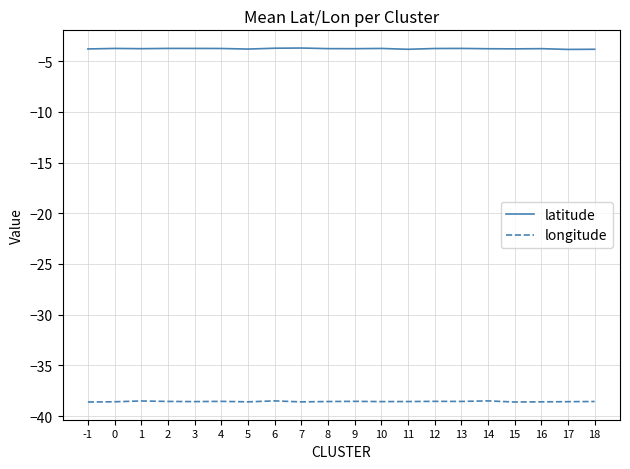

What is the maximum value for latitude?

-3.7